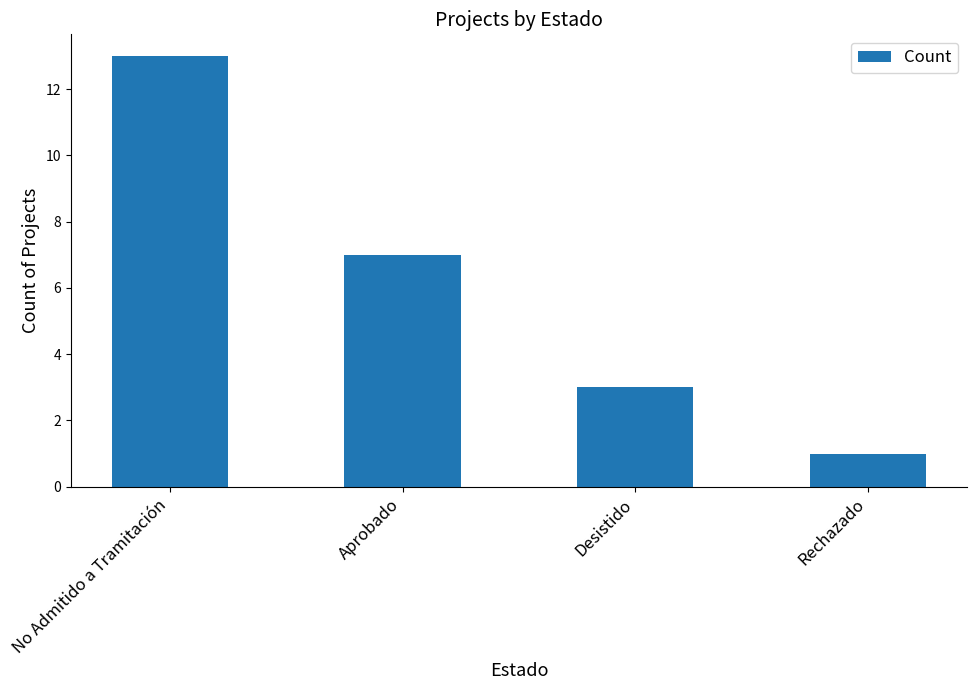

How many values are below 7?

2